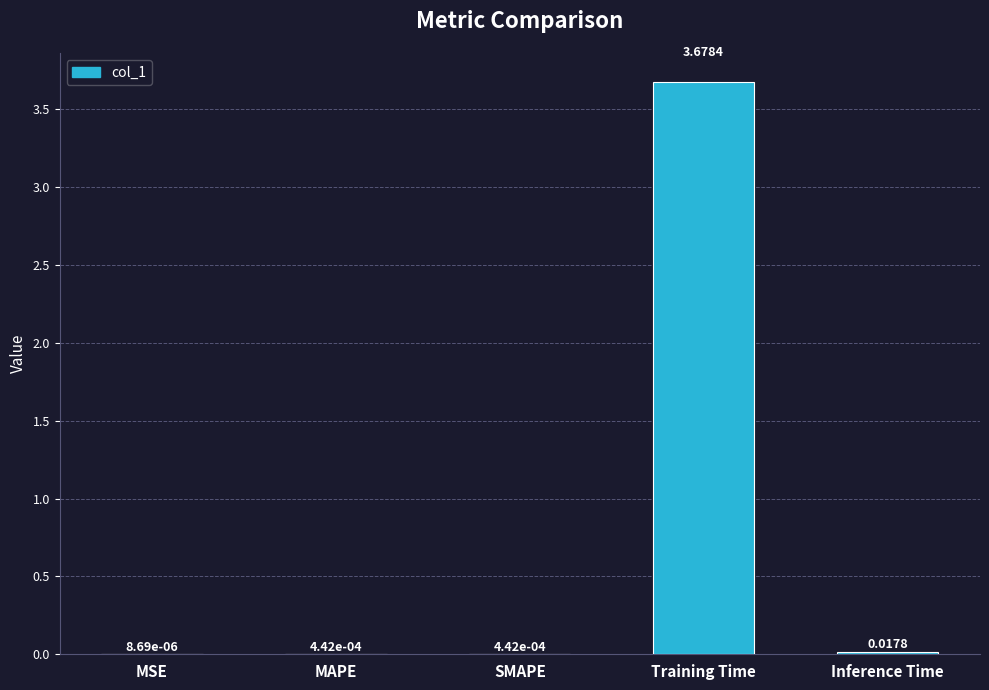

Which category has the highest value across all series?

Training Time